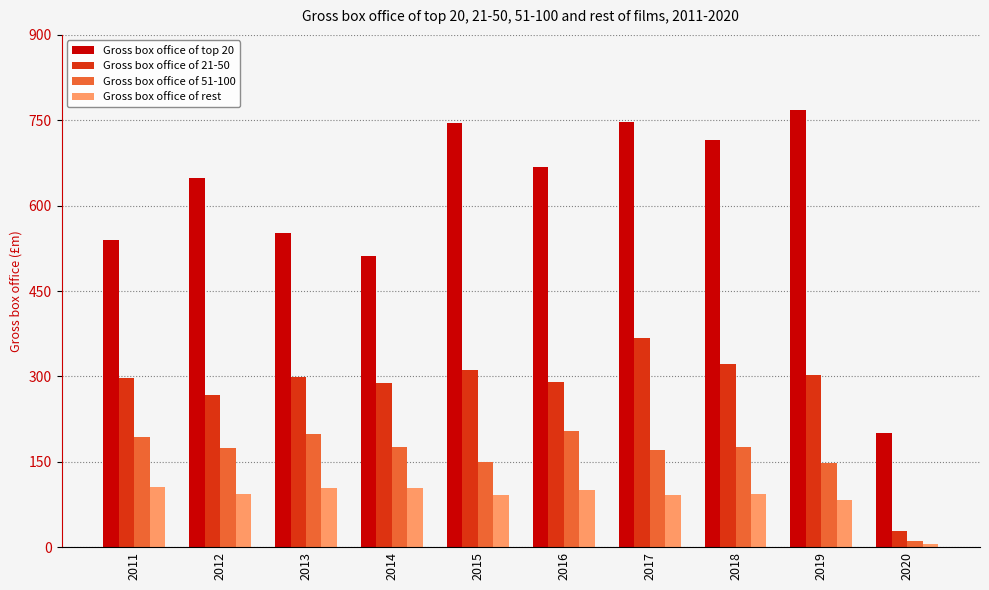

Is the value of Gross box office of top 20 at 2018 greater than the value of Gross box office of rest at 2016?

Yes